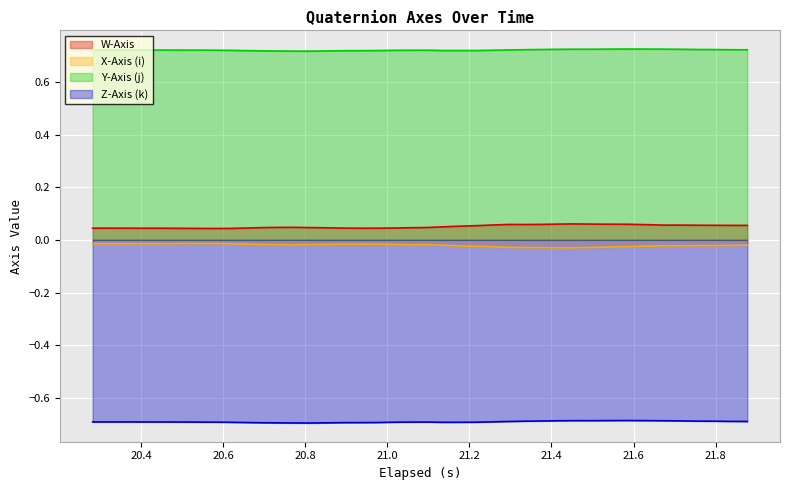

What are all the series names shown in the legend?

W-Axis, X-Axis (i), Y-Axis (j), Z-Axis (k)